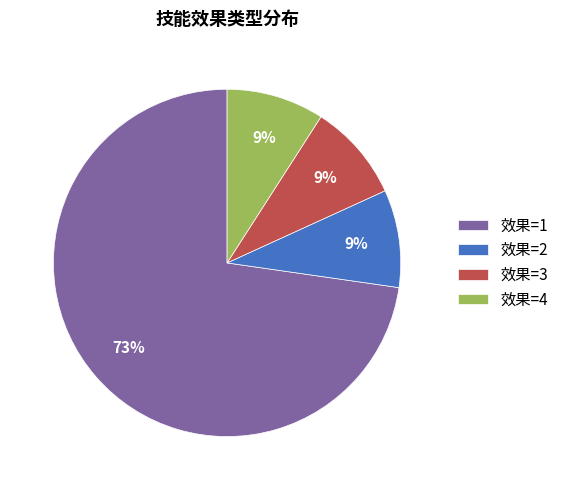

To the nearest percent, what is the average slice percentage?

25%